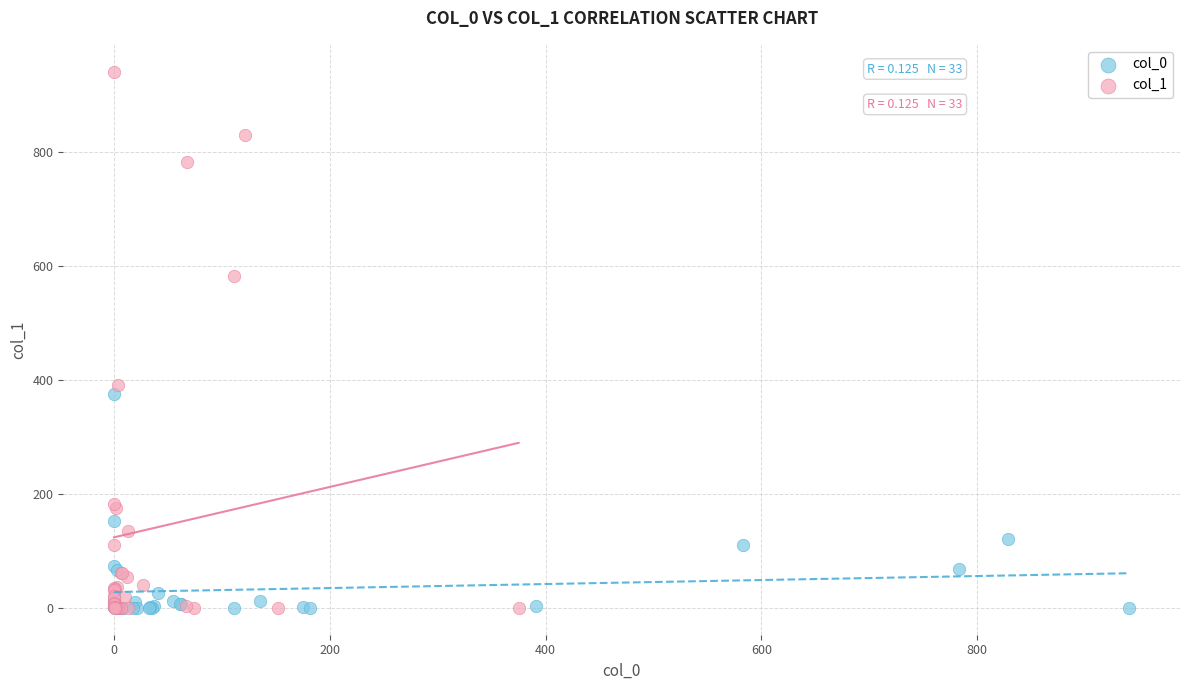

What are all the series names shown in the legend?

col_0, col_1